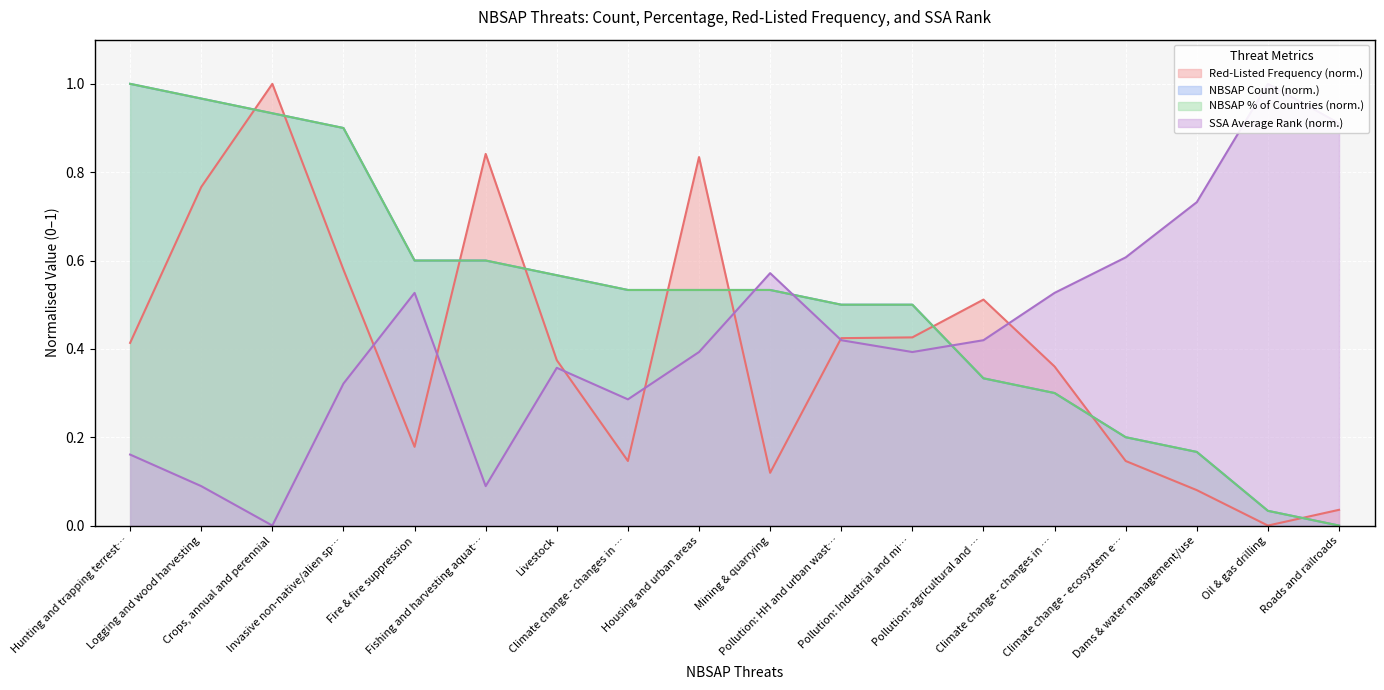

Does the chart display data point markers on the line(s)?

No